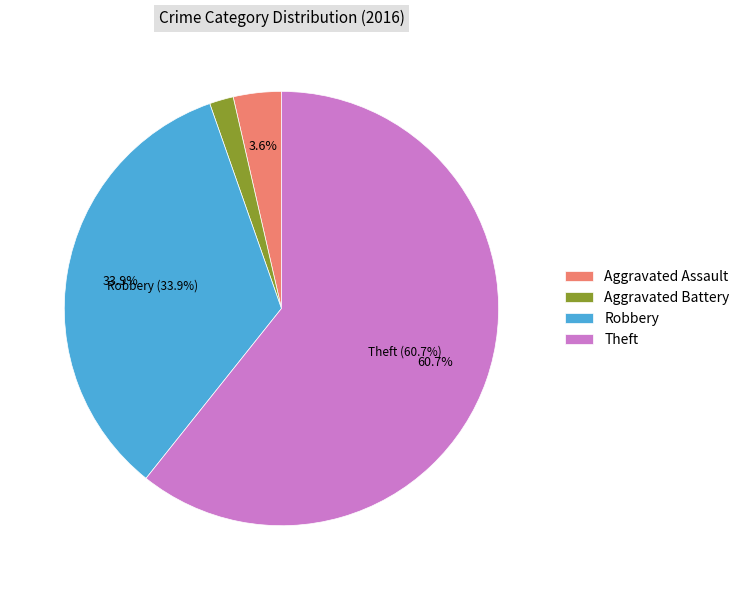

Is the sum of Criminal Sexual Assault and Theft greater than half?

Yes